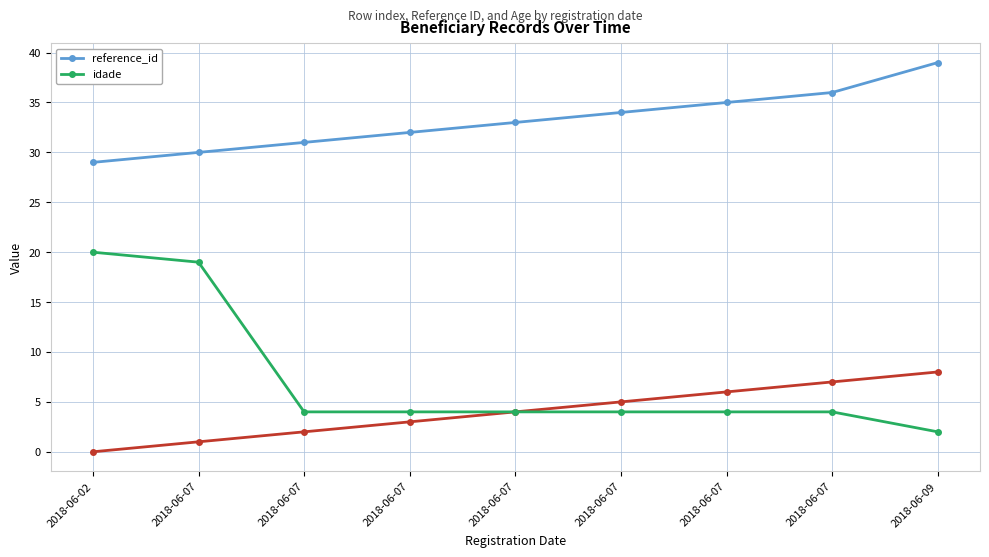

True or false: reference_id and idade cross at least once.

False